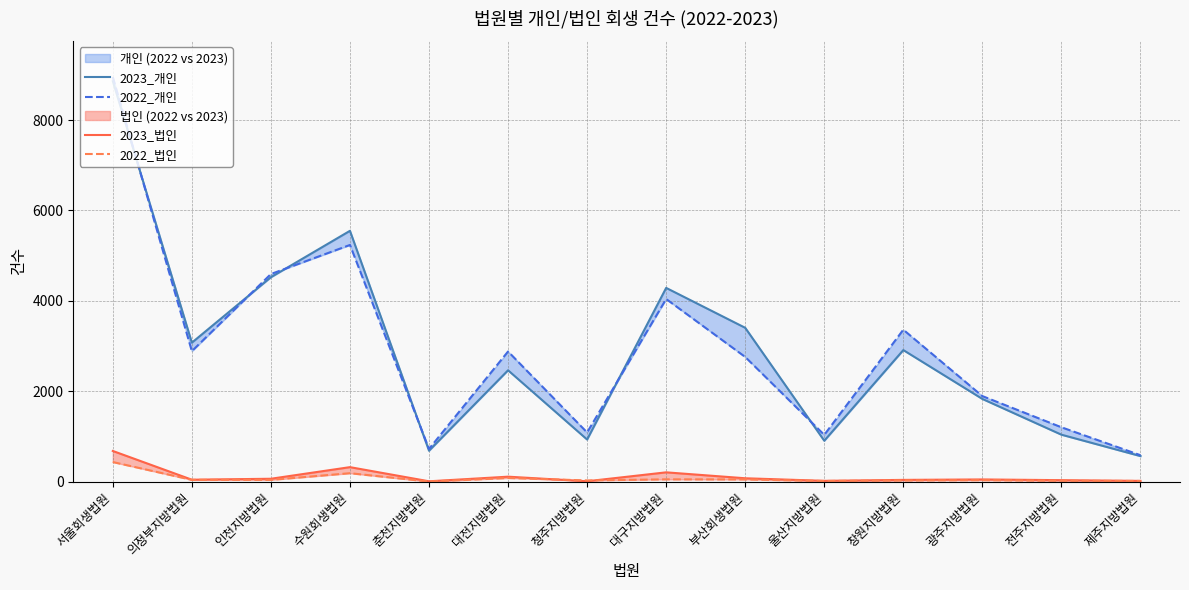

True or false: 2023_개인 and 2022_법인 cross at least once.

False